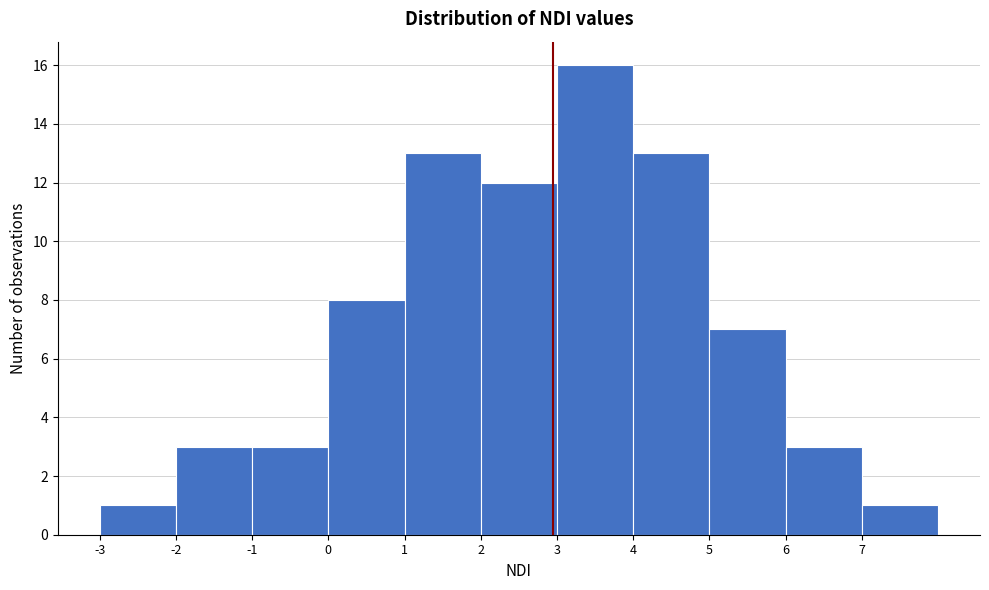

Reading left to right, list every bar in this chart as the range it spans on the x-axis followed by its height. The values are not printed on the chart, so give them approximately, as read against the axis.

-3 to -2: 1
-2 to -1: 3
-1 to 0: 3
0 to 1: 8
1 to 2: 13
2 to 3: 12
3 to 4: 16
4 to 5: 13
5 to 6: 7
6 to 7: 3
7 to 8: 1